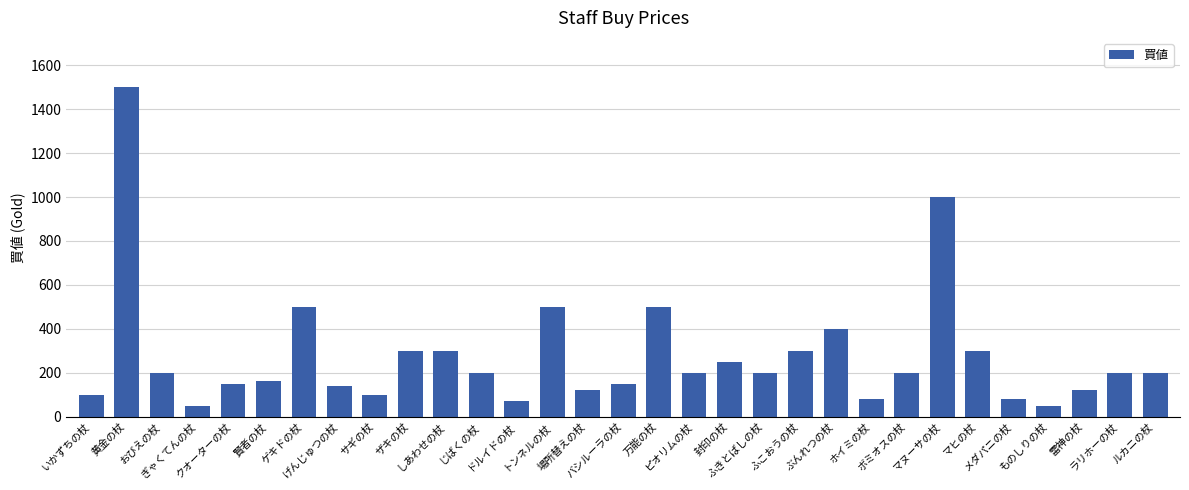

At which category does the chart reach its peak across all series?

黄金の杖